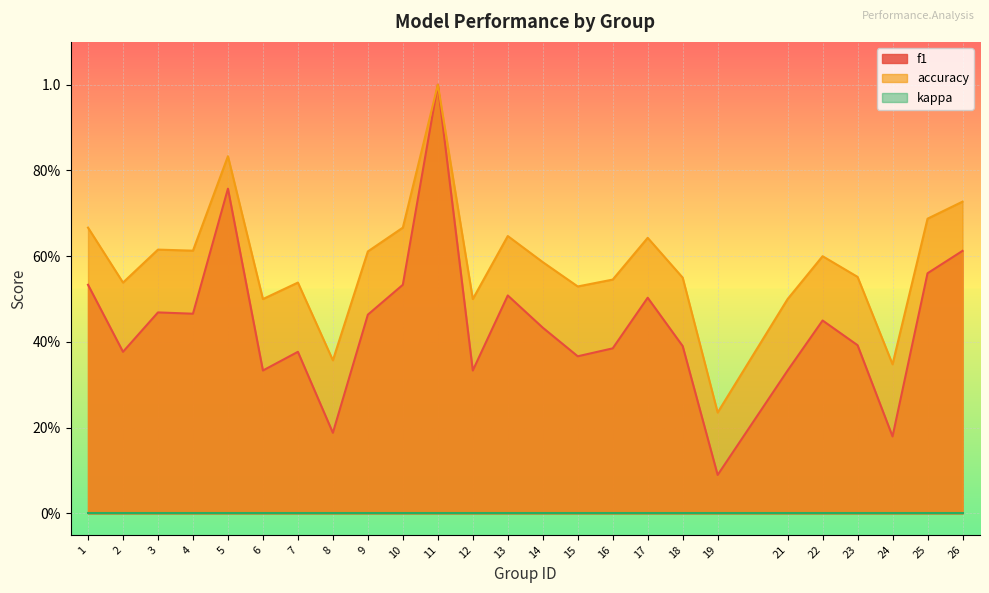

True or false: accuracy and f1 cross at least once.

False